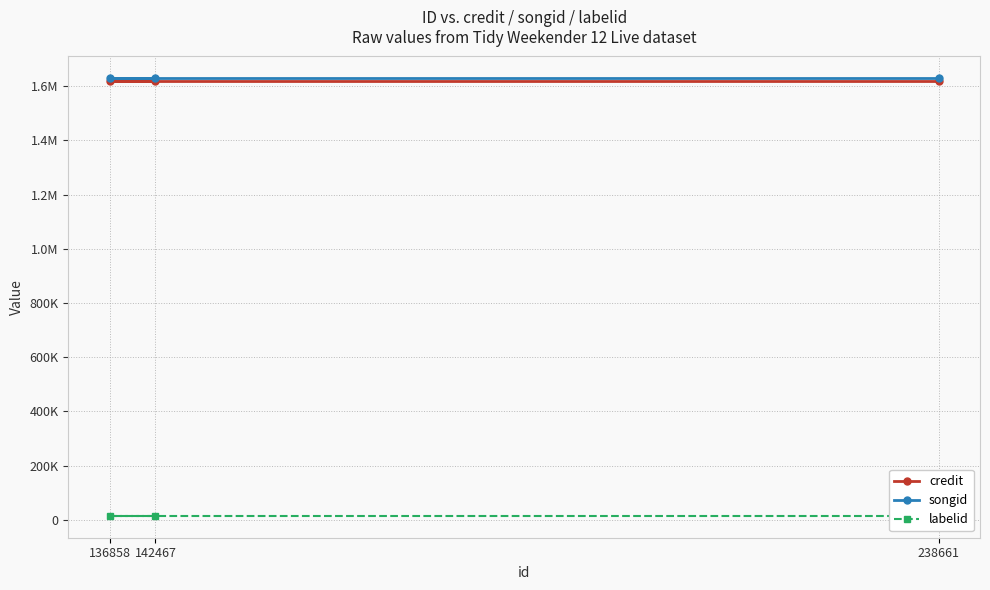

What is the total value across all series at 136858?

3261833